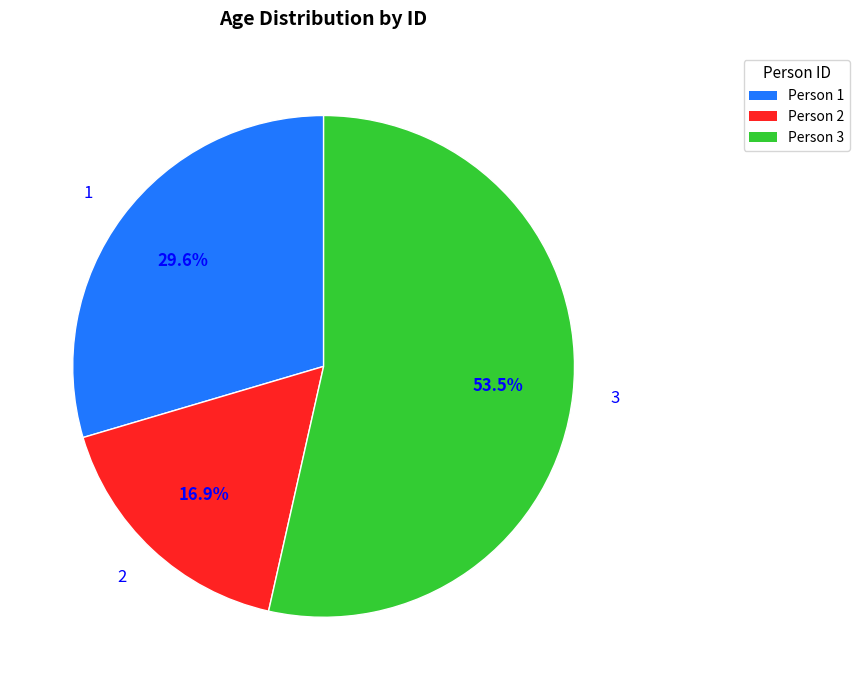

Is it true that 1 is 30% of the pie?

True